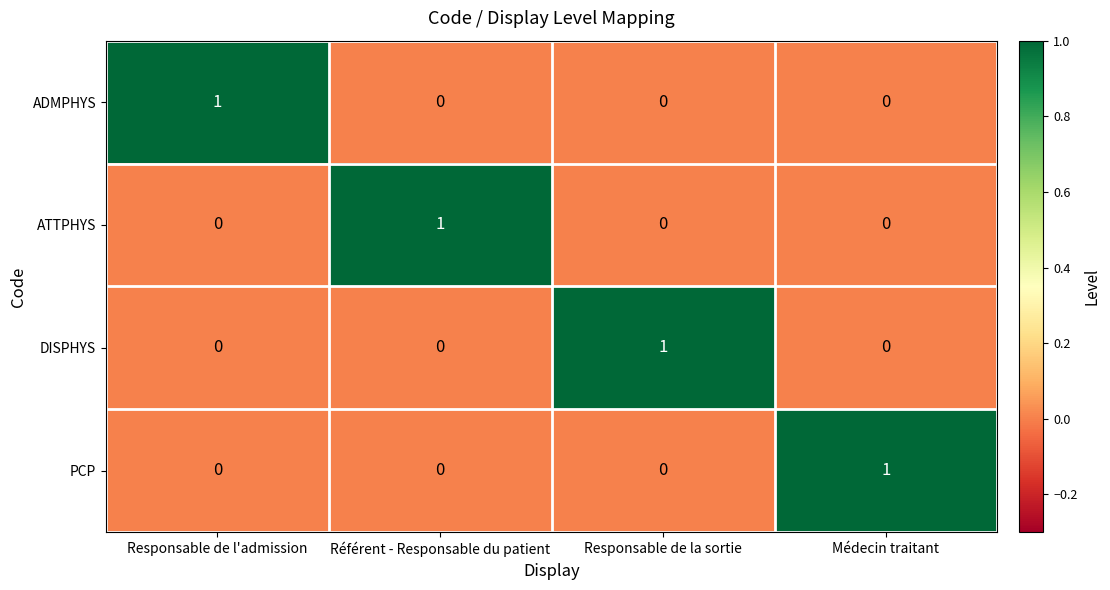

How many PCP values are between 0 and 1?

4